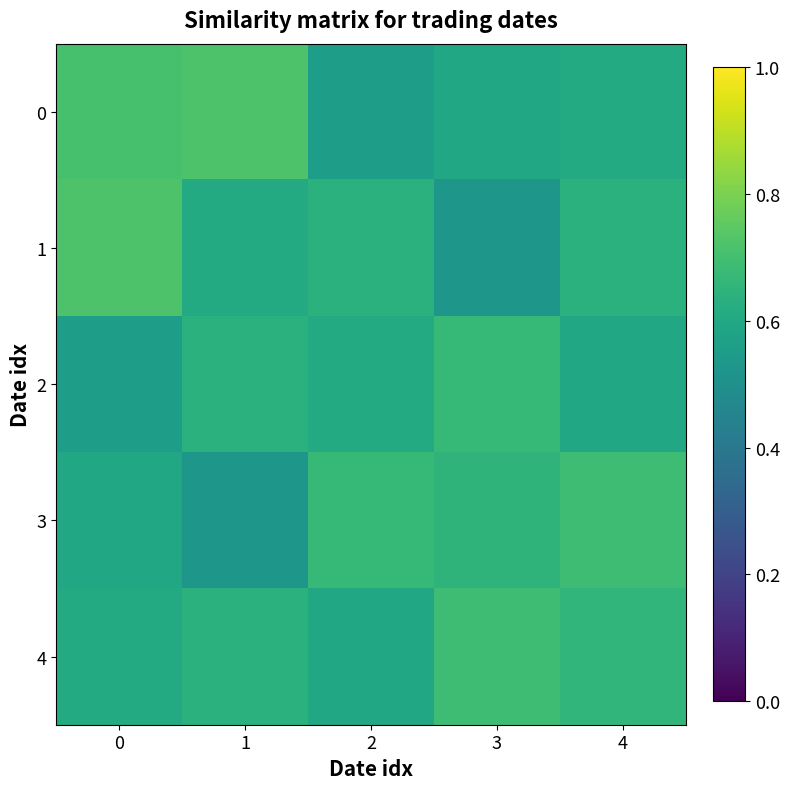

Rank the series by their maximum value, from lowest to highest.

2, 3, 4, 0, 1